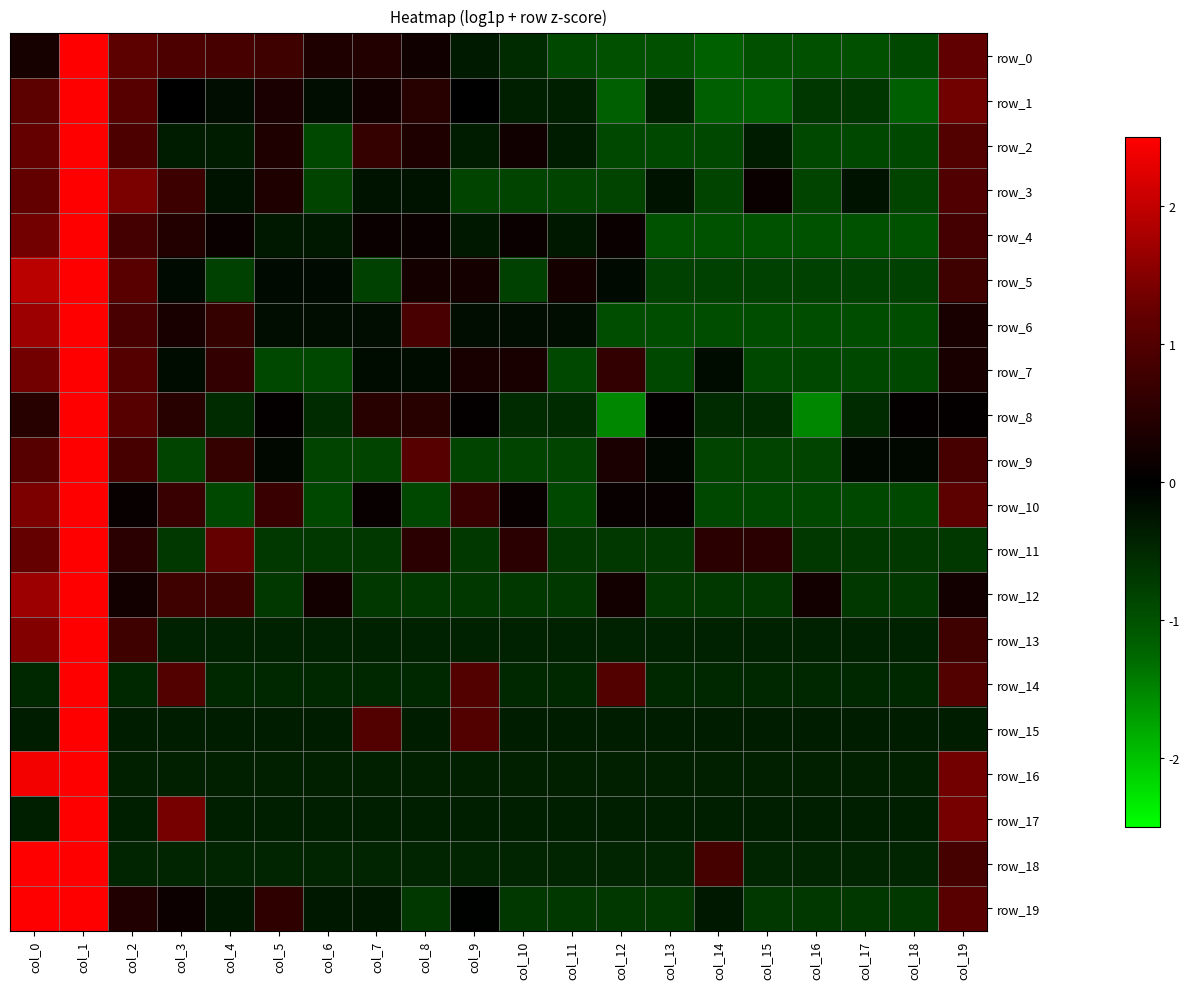

Between col_13 and col_18, which series saw the biggest shift?

row_10